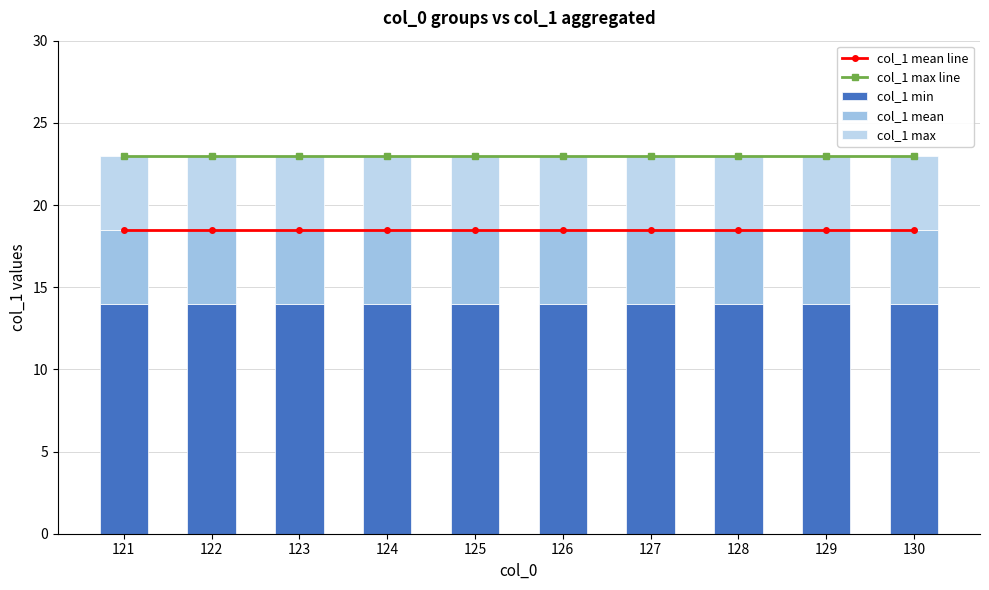

Between 122 and 121, which is larger?

122